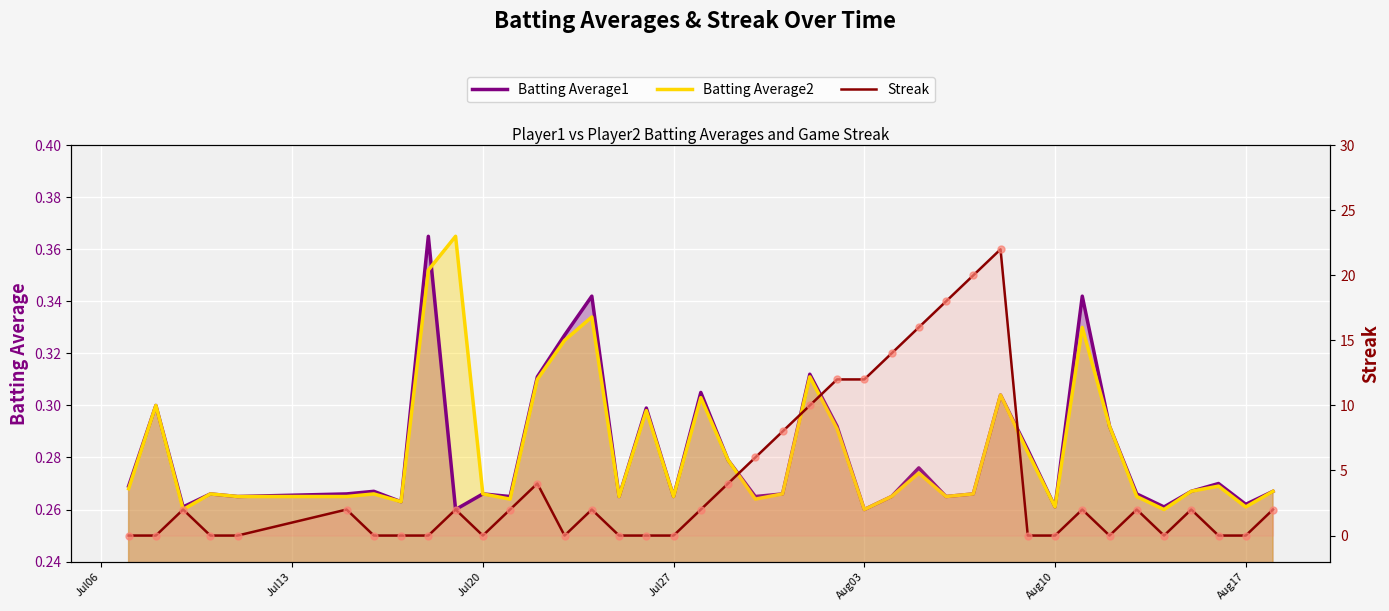

What are all the series names shown in the legend?

Batting Average1, Batting Average2, Streak